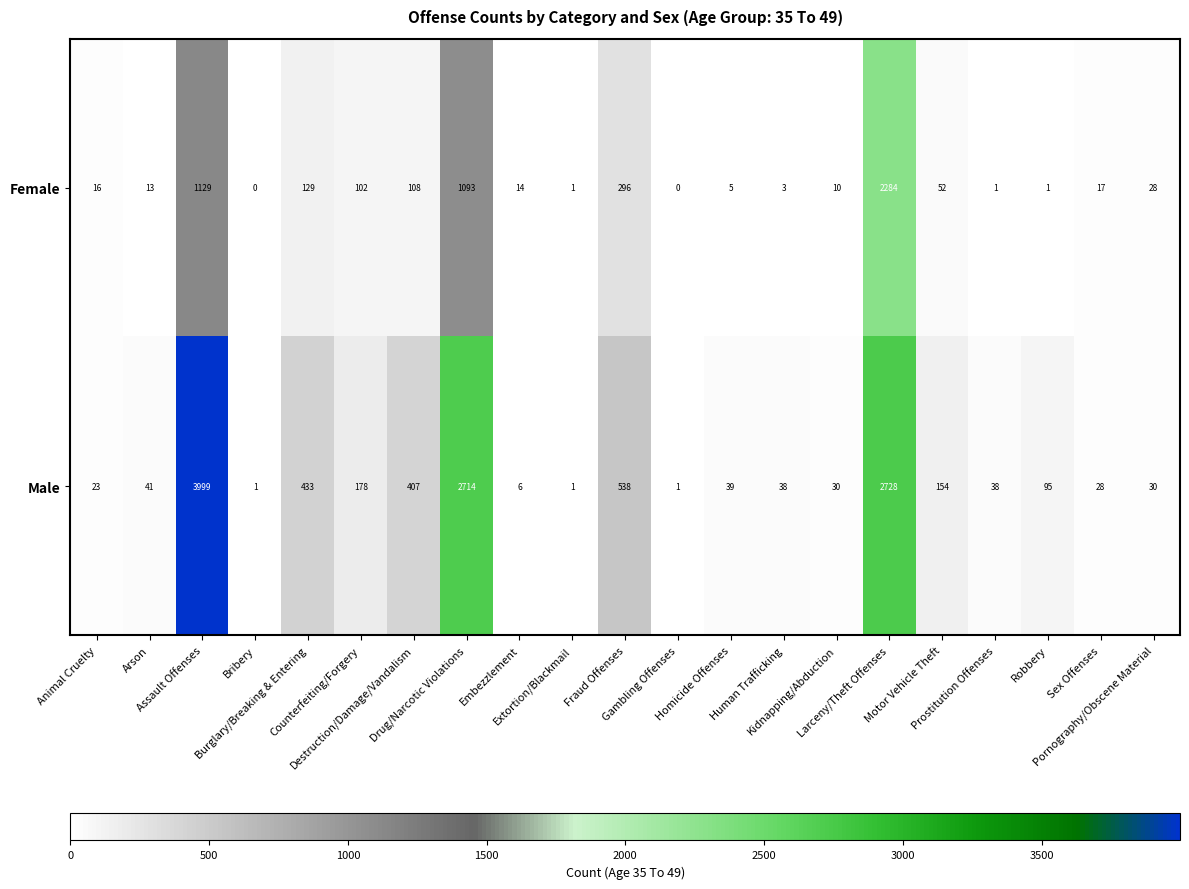

Which series has the largest total across all categories?

Male